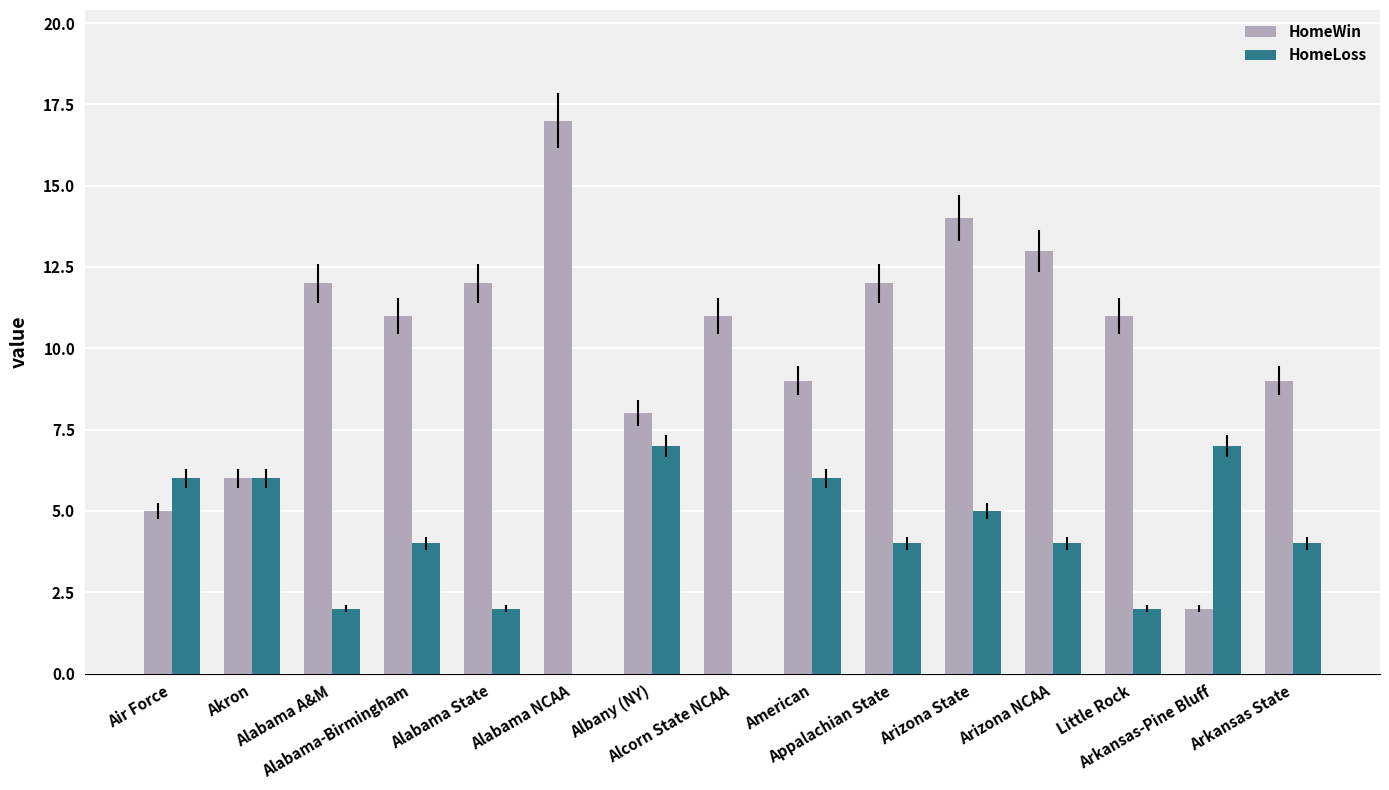

What is the spread (max minus min) of values at Albany (NY)?

1